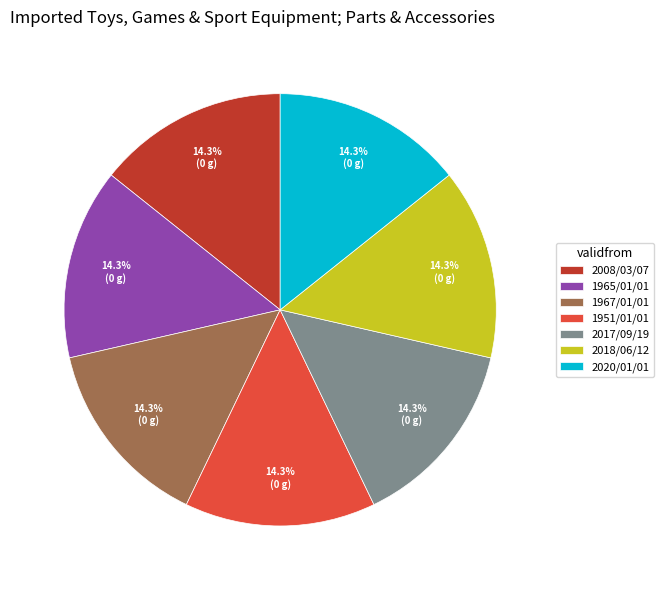

Is the sum of 2018/06/12 and 2020/01/01 greater than half?

No